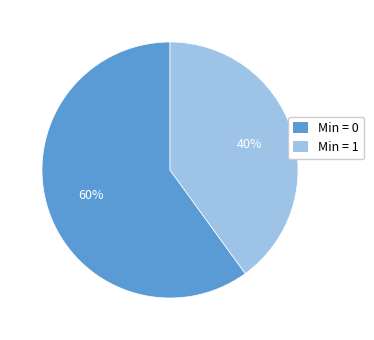

Which category has the smallest portion of the pie?

Min = 1